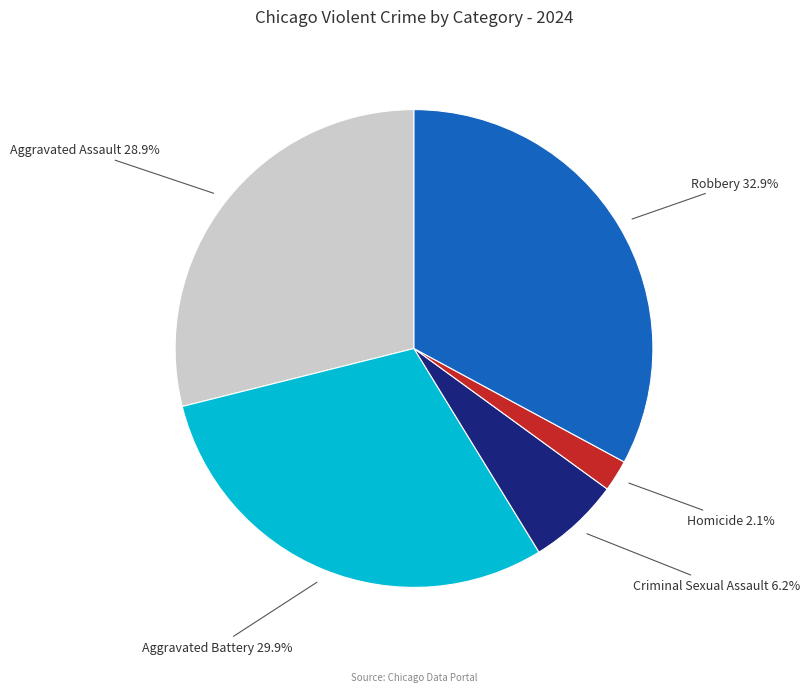

Which has a higher value, Aggravated Assault or Robbery?

Robbery